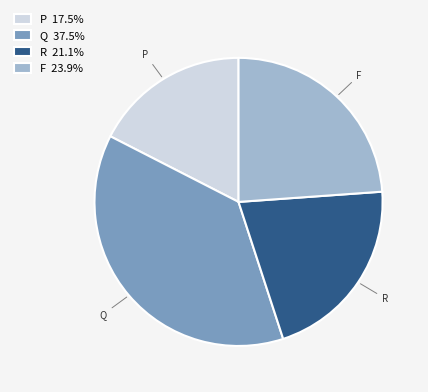

Which category has the smallest portion of the pie?

P